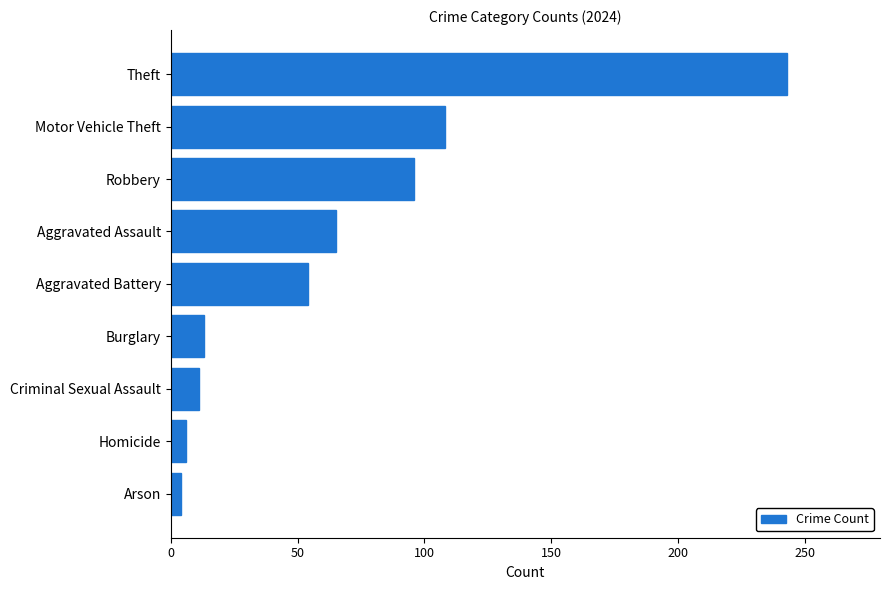

How many categories are shown in the chart?

9